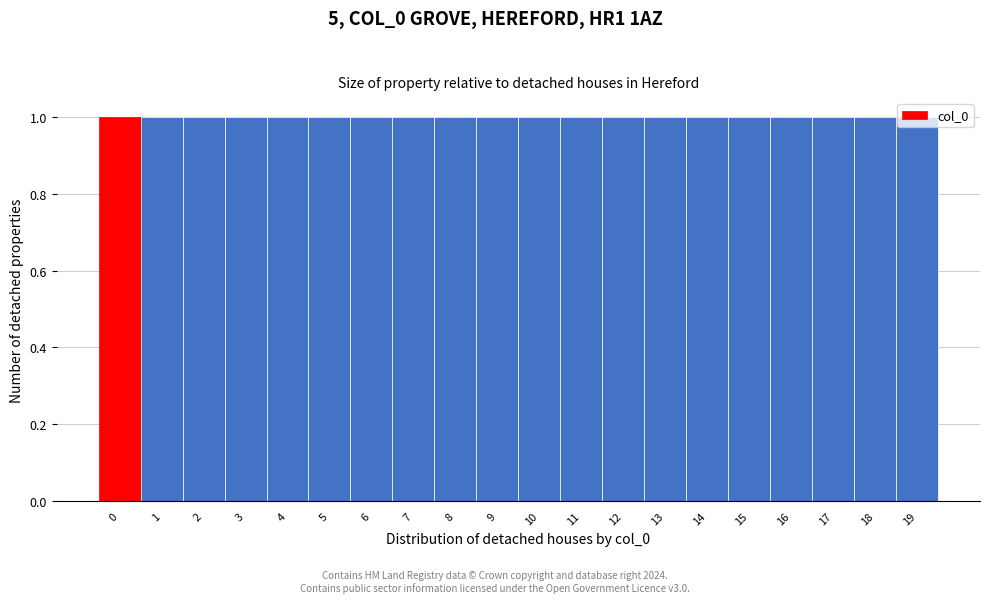

How tall is the bar that spans 12.5 to 13.5 on the x-axis? The values are not printed on the chart, so give them approximately, as read against the axis.

1